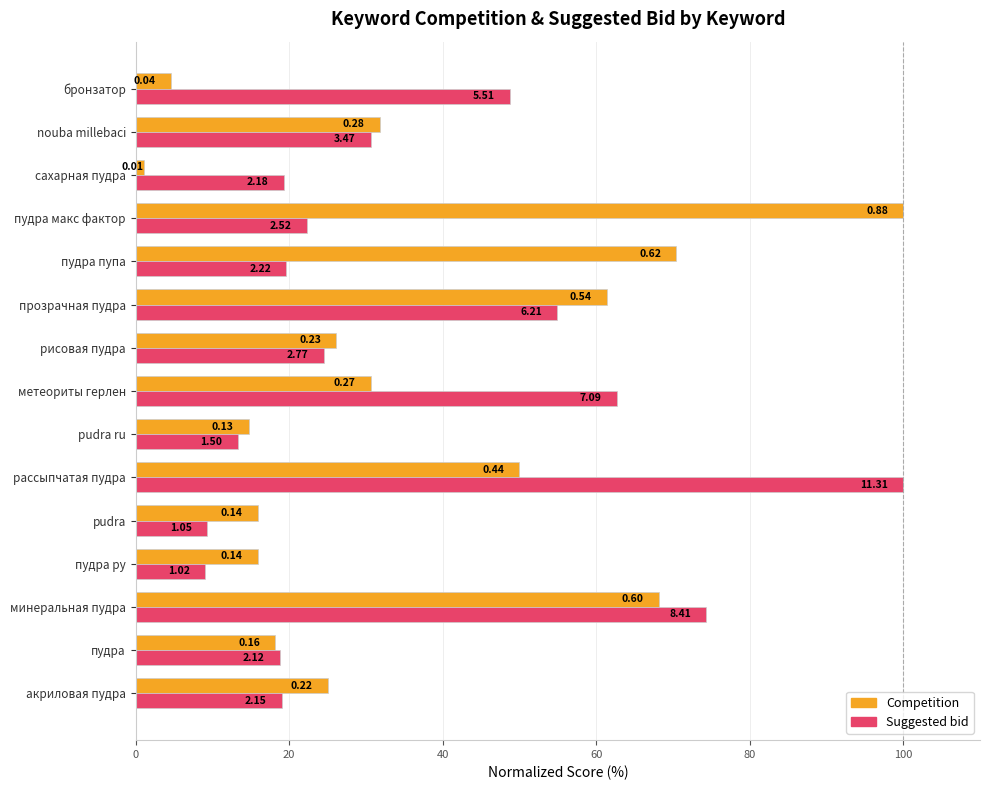

What are all the series names shown in the legend?

Competition, Suggested bid